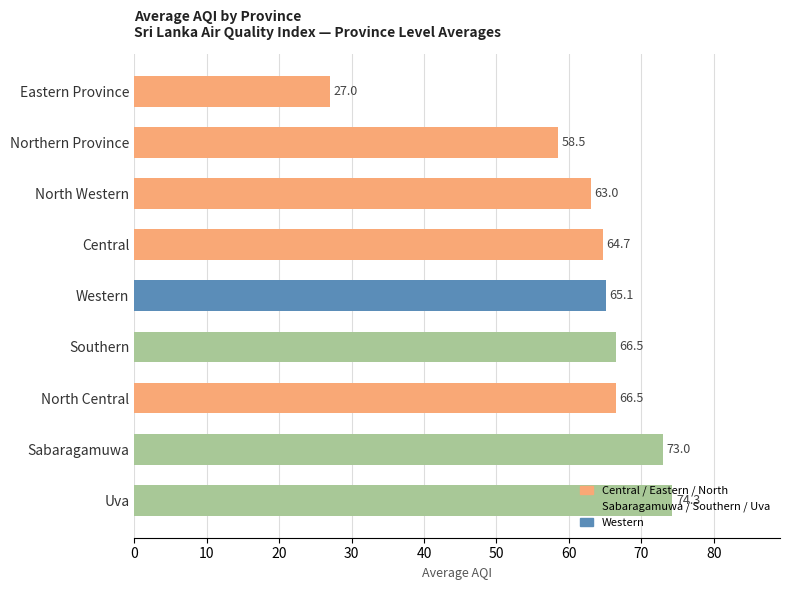

What is the maximum value shown in the chart?

74.3